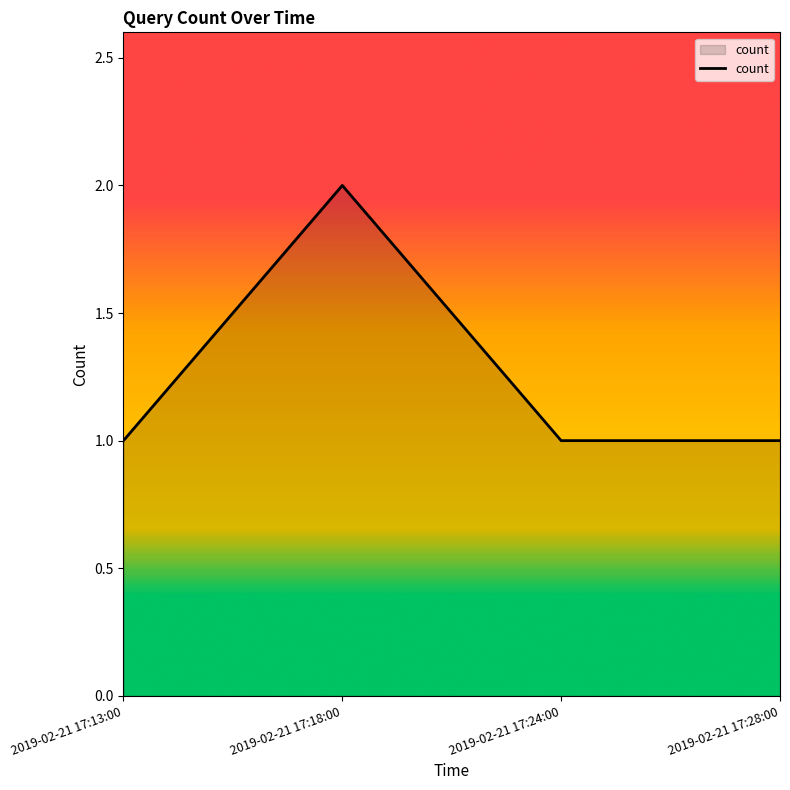

True or false: there are more than 1 points higher than both neighbors.

False